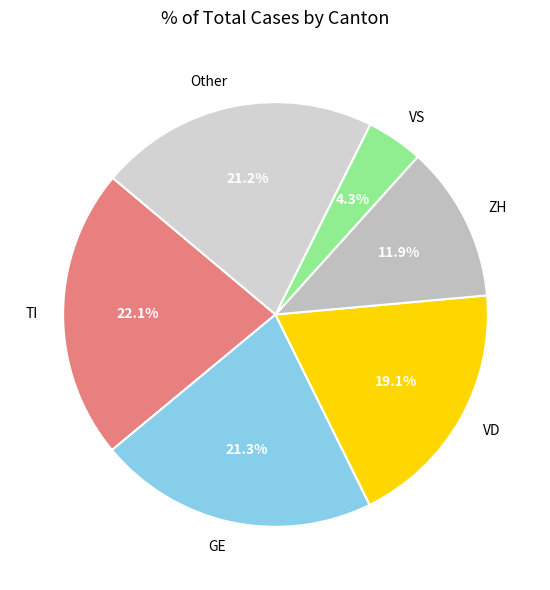

Is VS the majority of the pie?

No